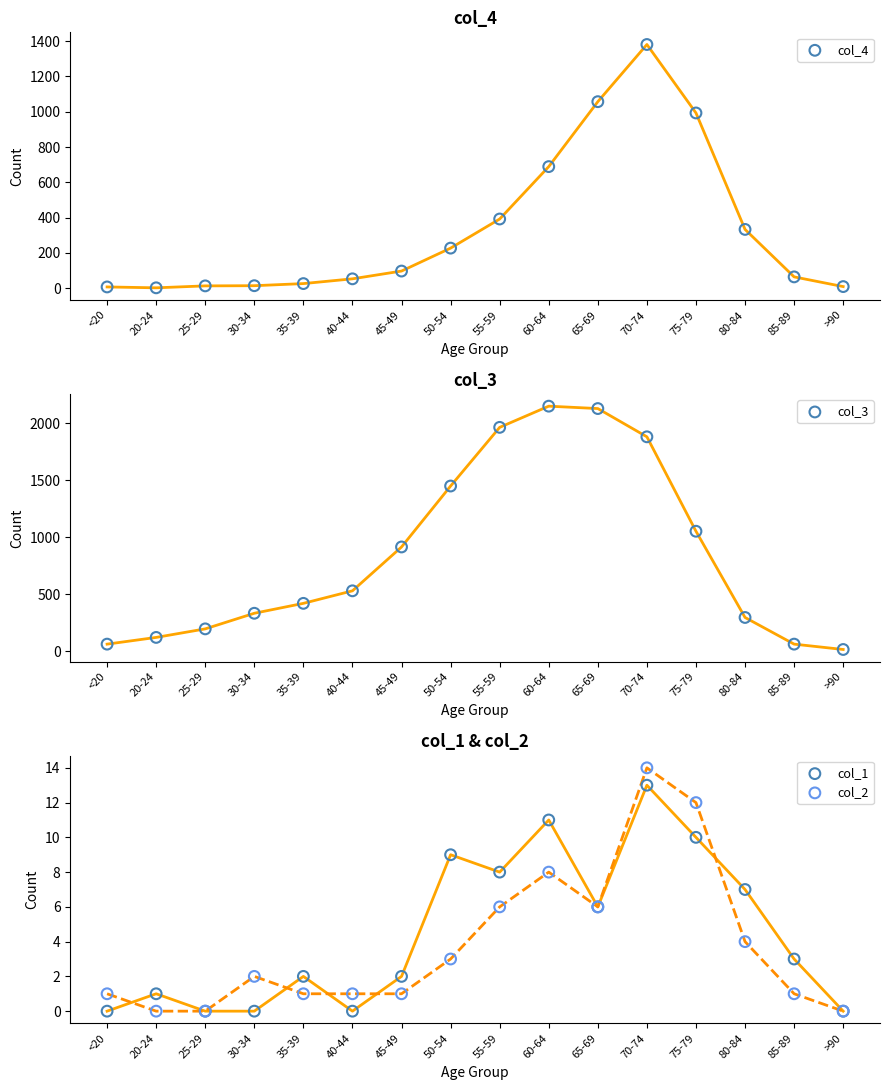

At which category is the sum across all series the highest?

70-74